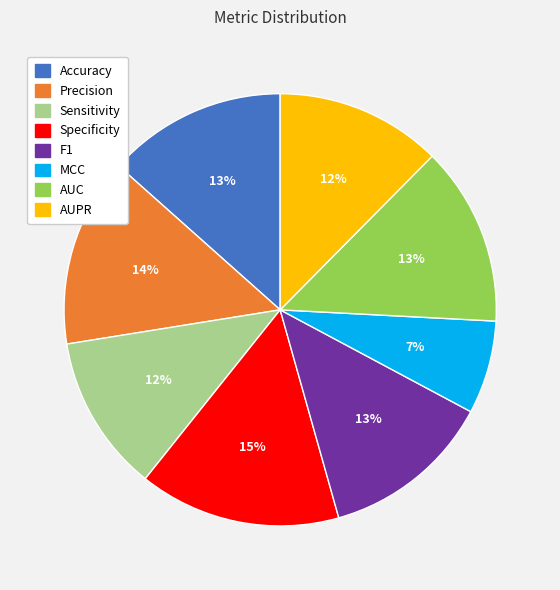

To the nearest percent, what is the combined percentage of Specificity and F1?

28%